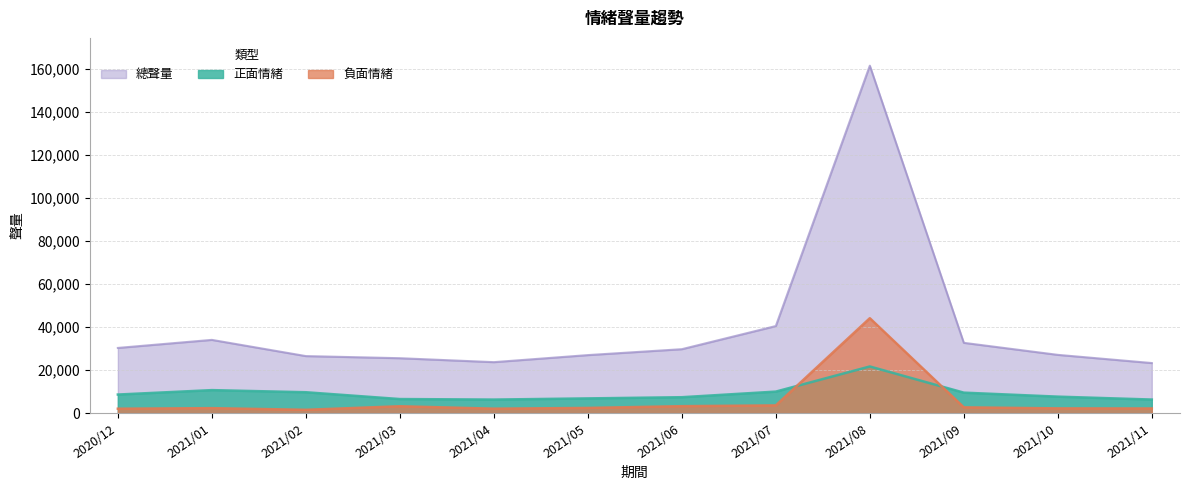

What is the minimum value shown in the chart?

1571